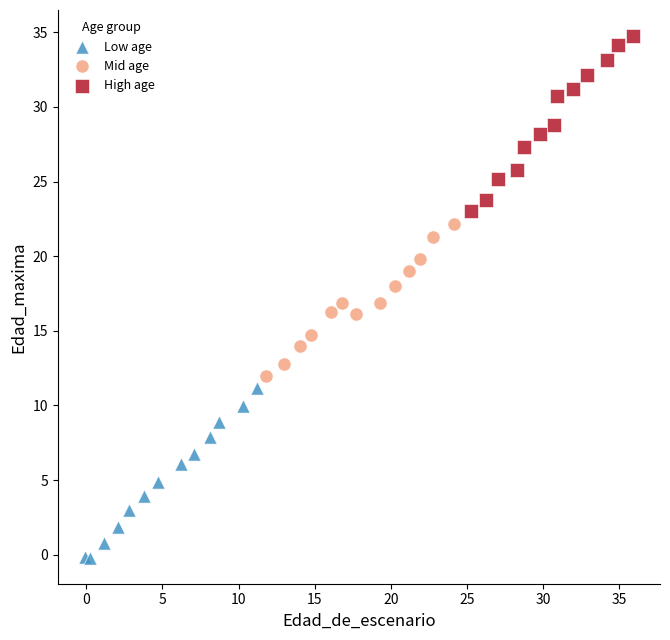

Which series contains the lowest Y value?

Low age